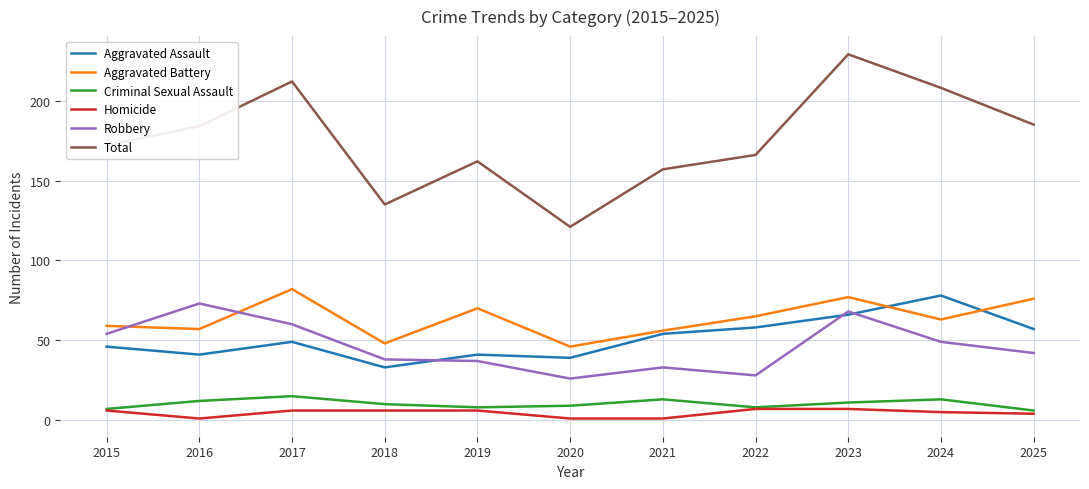

True or false: Homicide has a value of 1 at 2021.

True